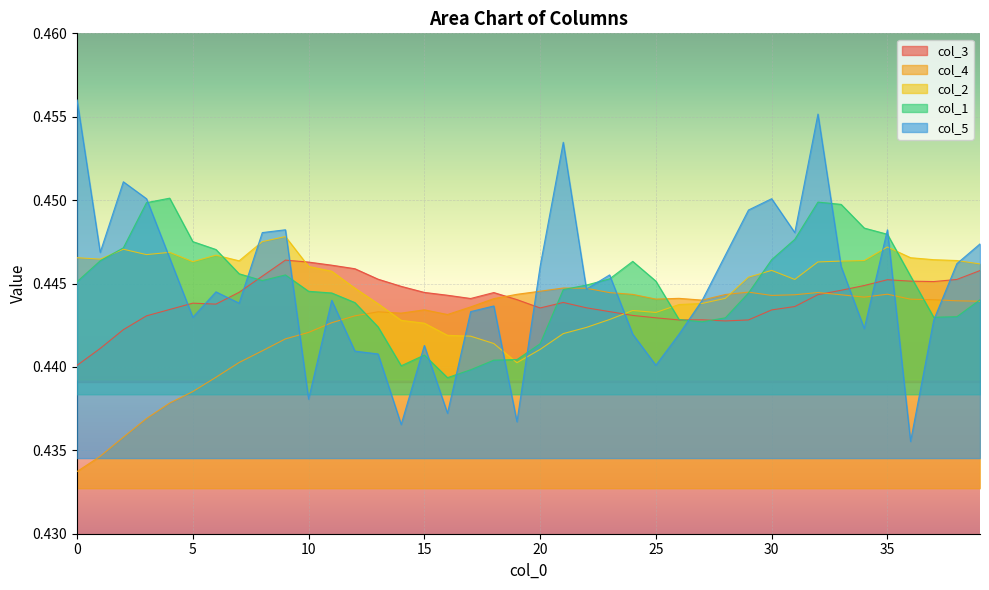

Which series has the widest spread of values?

col_5